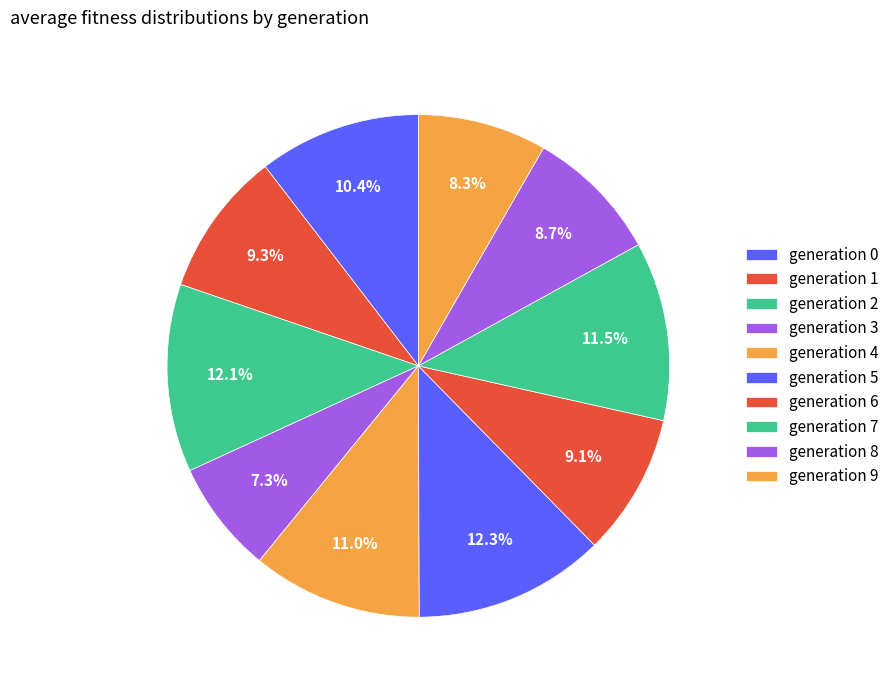

To the nearest percent, what is the average slice percentage?

10%